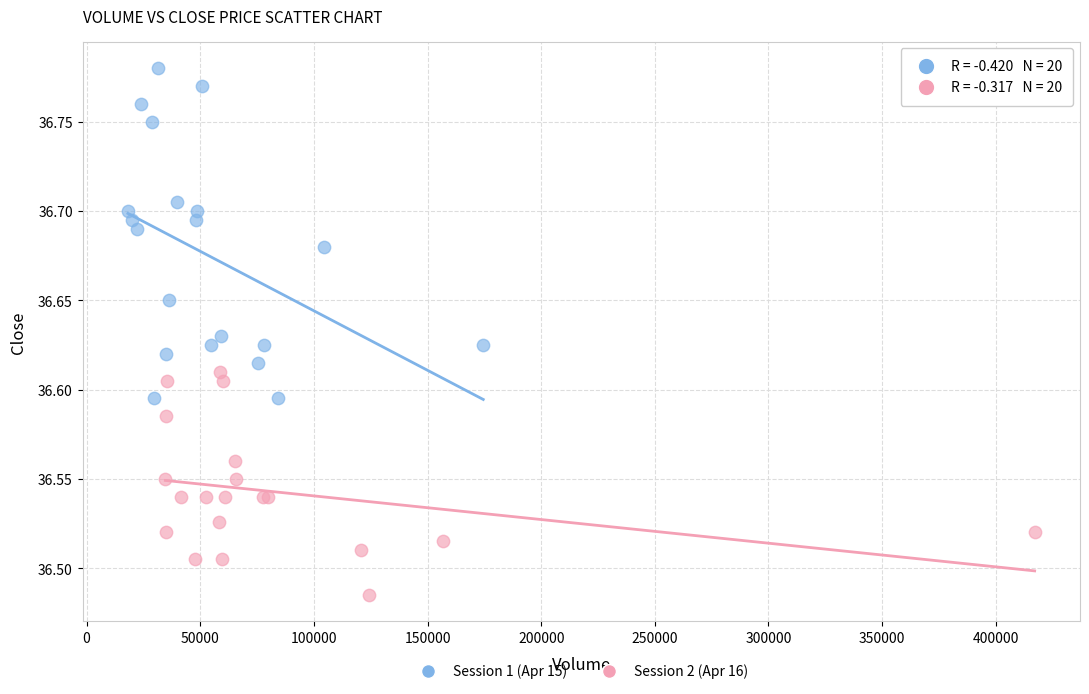

Which series has the widest spread of Y values?

Session 1 (Apr 15)